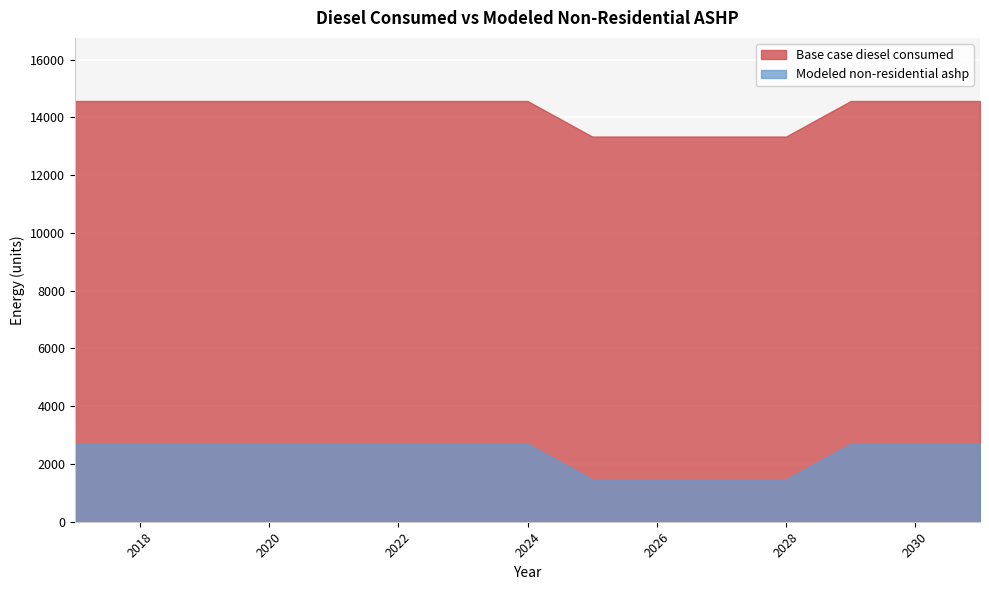

The value of Modeled non-residential ashp at 2022 is 2705.0. True or false?

True